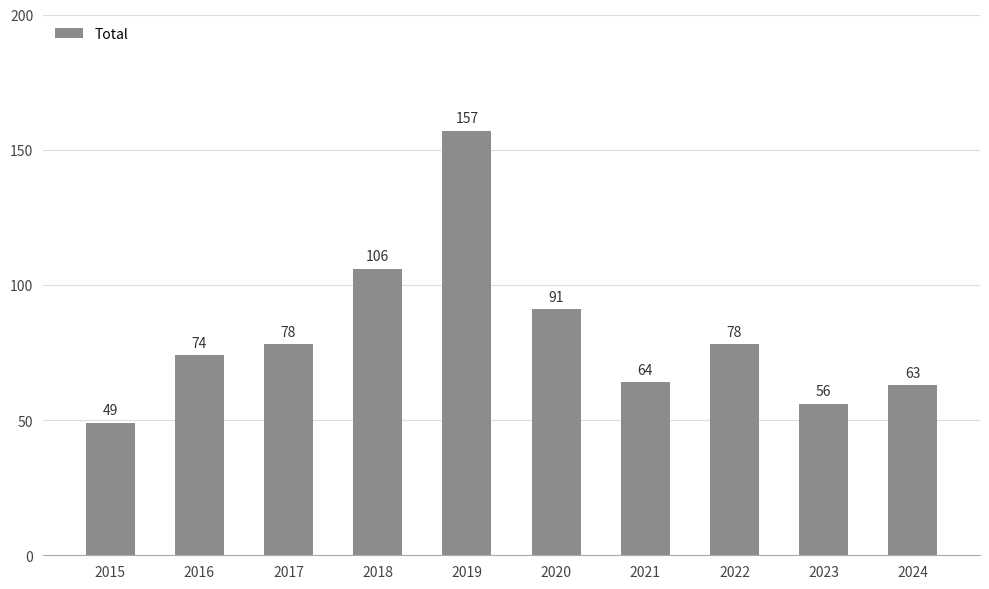

How many values are below 78?

5